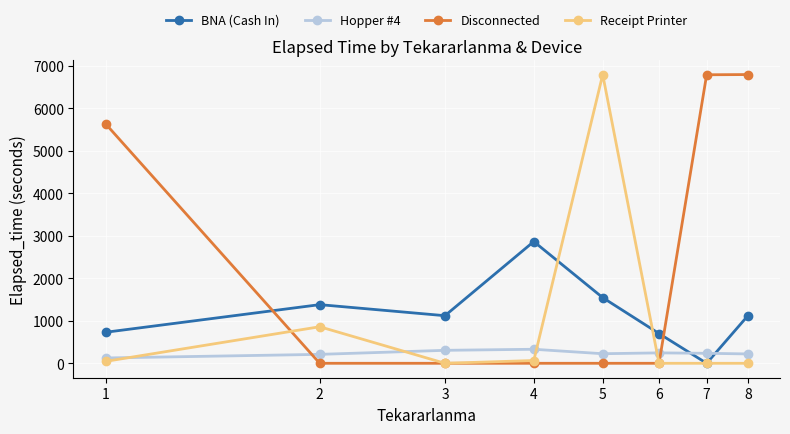

At how many categories does at least one series exceed 3194?

4